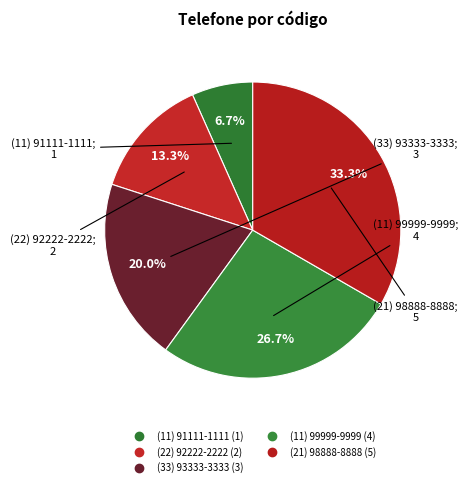

How many slices are in this pie chart?

5